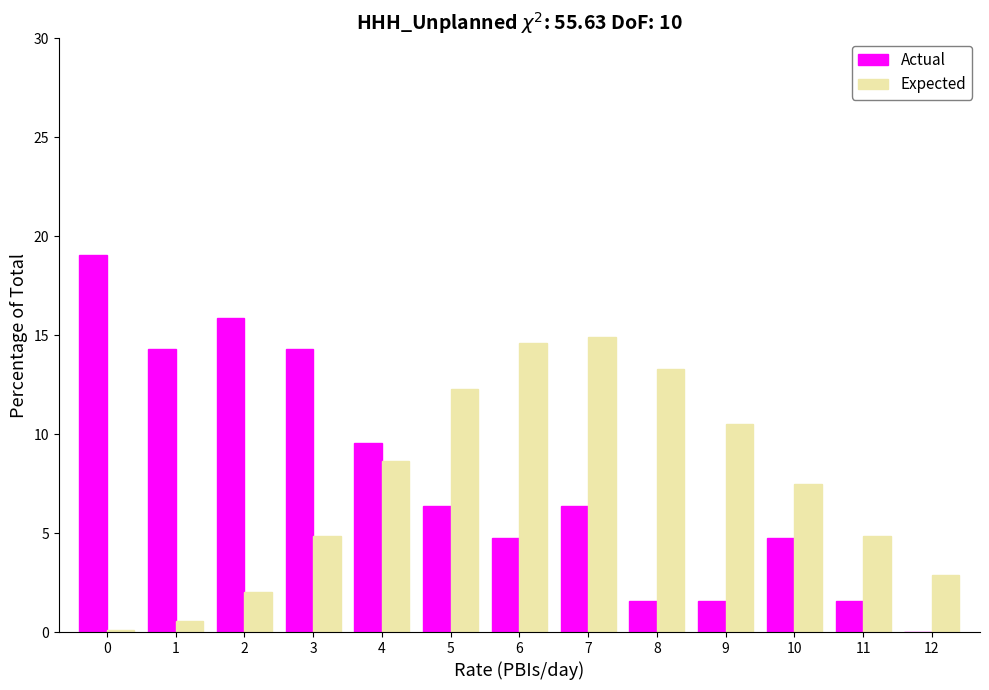

In the Actual series, which range on the x-axis has the tallest bar?

-0.5 to 0.5